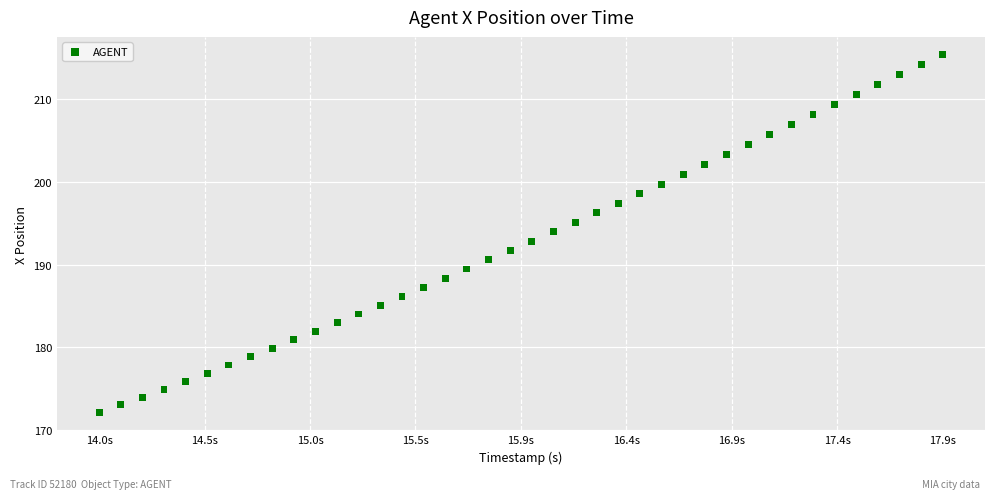

What is the range of X values (max minus min)?

3.9